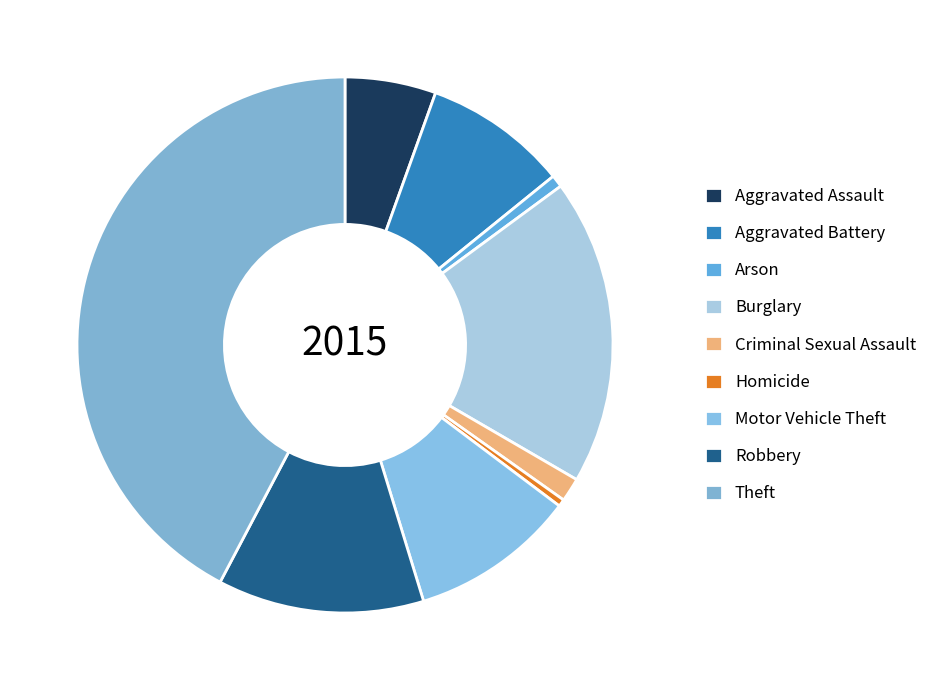

What is the change in value from Aggravated Battery to Robbery?

+113